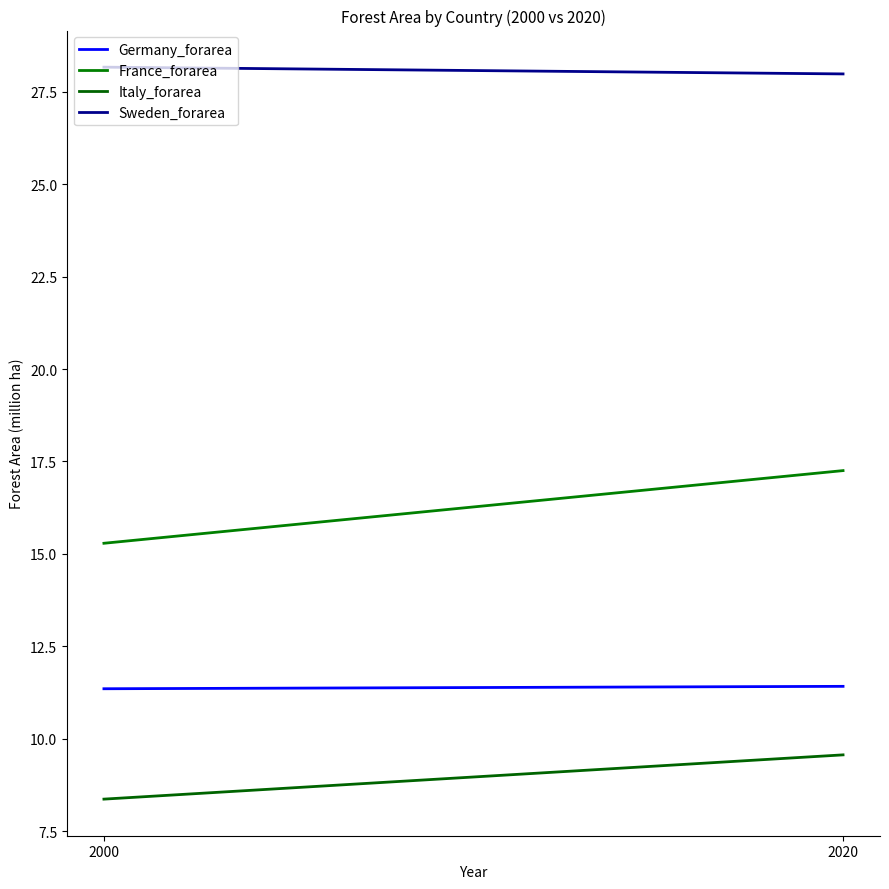

How many lines are shown in the chart?

4